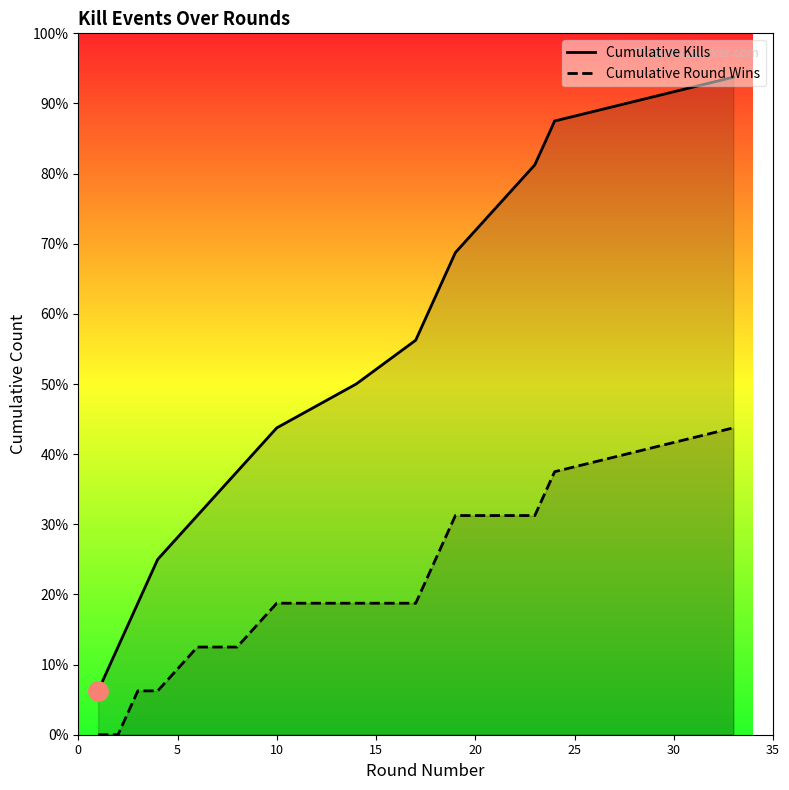

Which series has the largest range (max minus min)?

Cumulative Kills